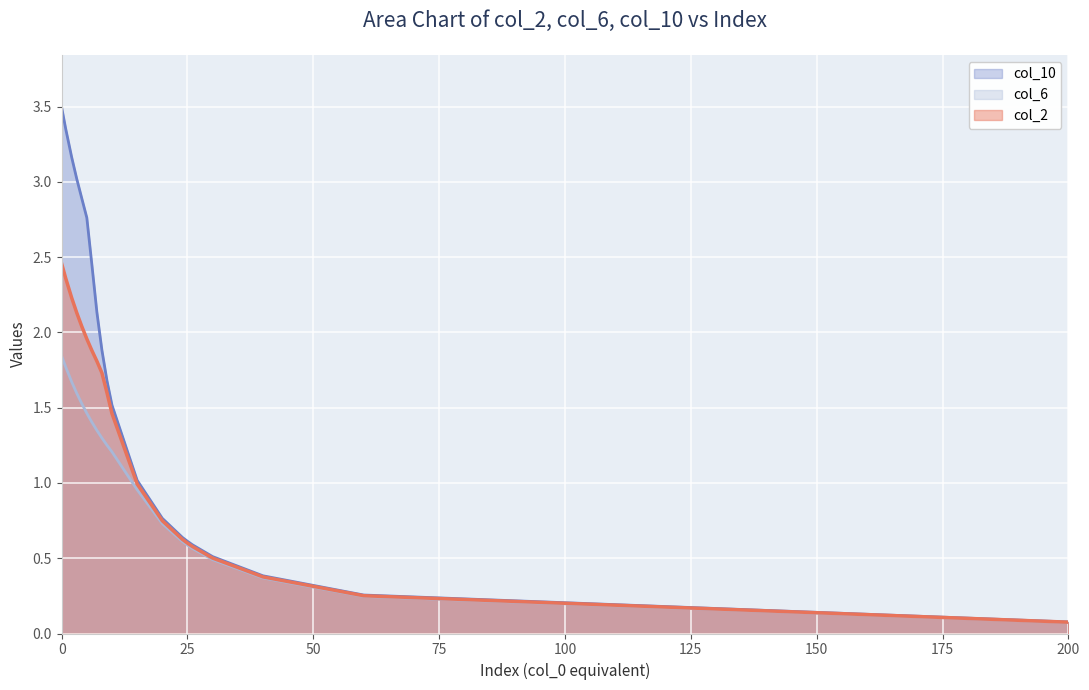

What is the label of the 12th point from the right?

8